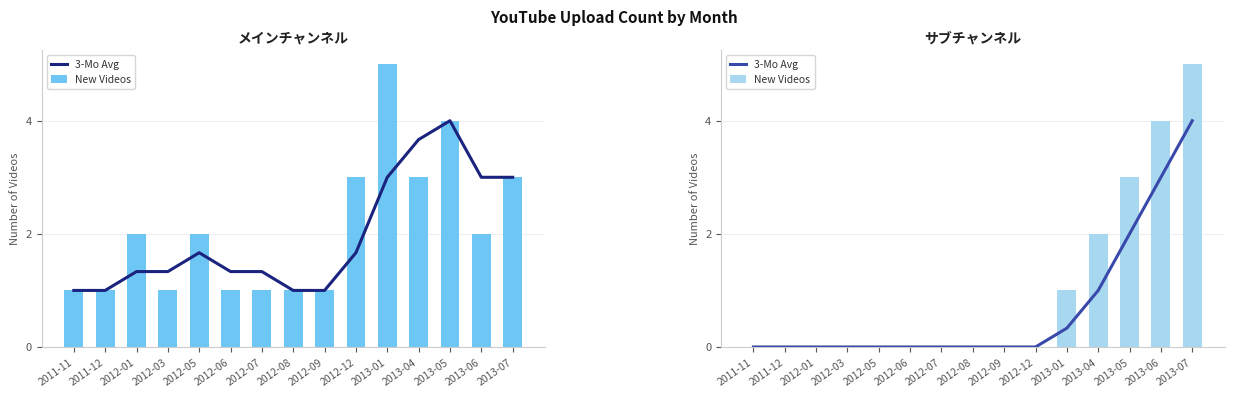

Which label corresponds to the smallest value in the chart?

2011-11